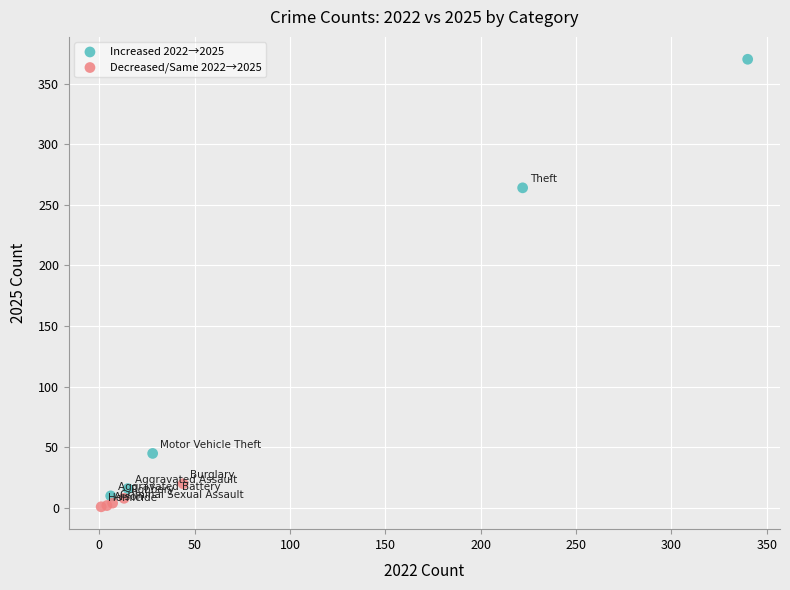

Which series reaches the minimum Y coordinate?

Decreased/Same 2022→2025